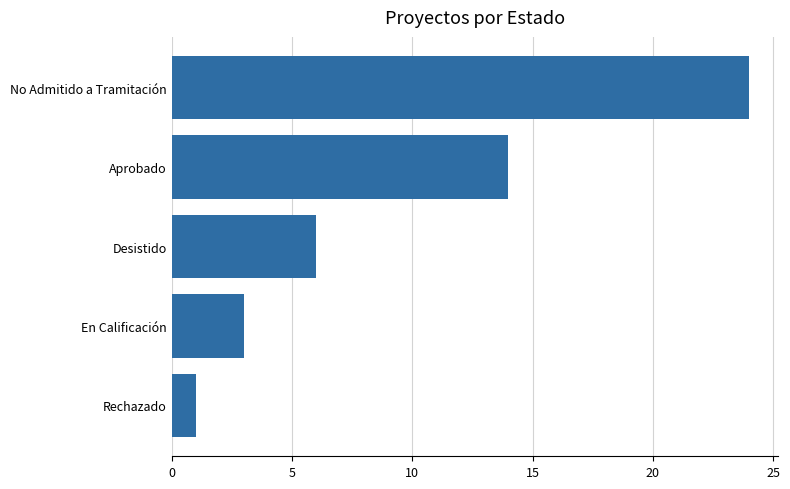

Are the bars grouped side by side (vs. stacked)?

No